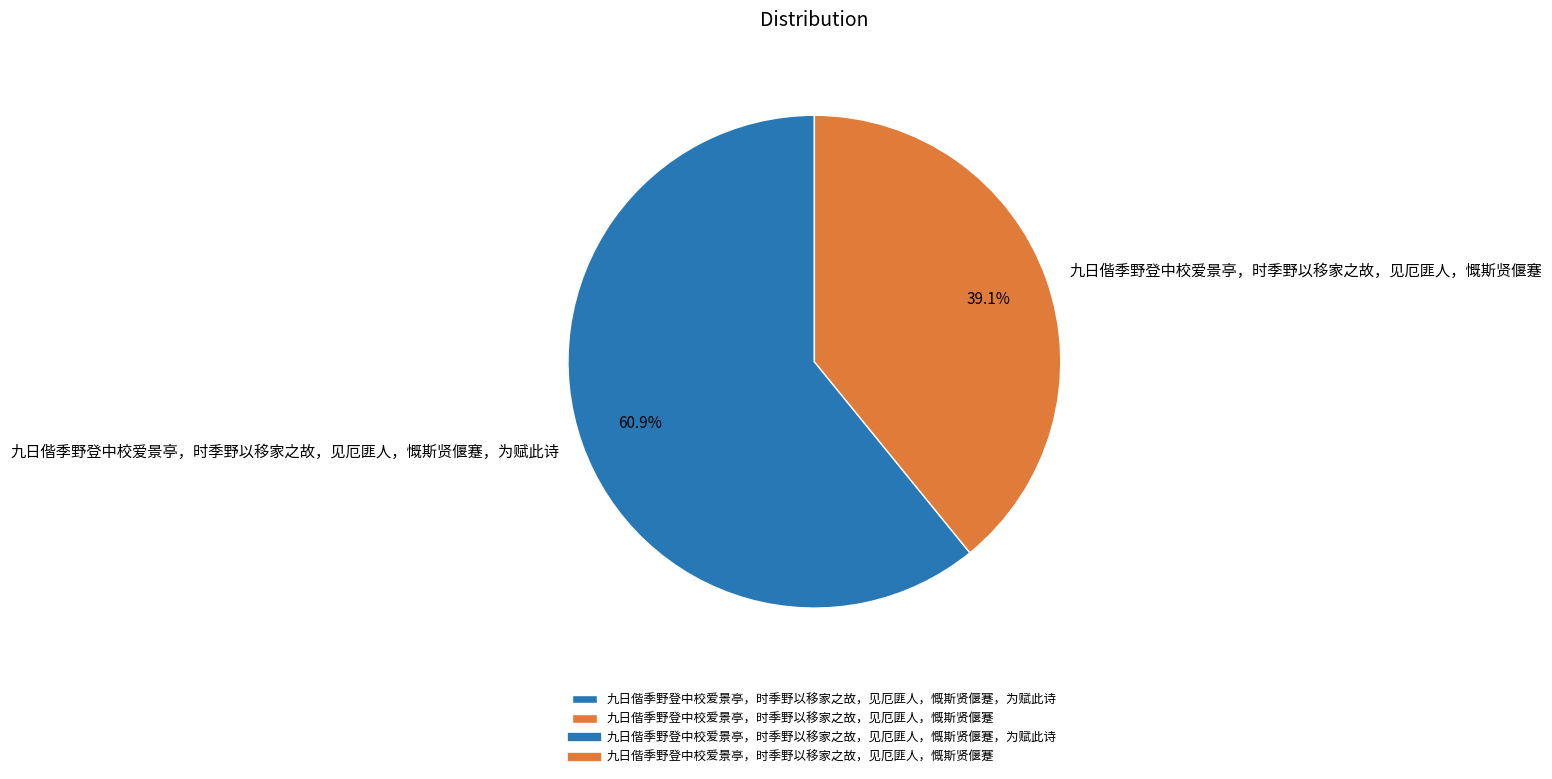

Is it true that 九日偕季野登中校爱景亭，时季野以移家之故，见厄匪人，慨斯贤偃蹇 is 39% of the pie?

True